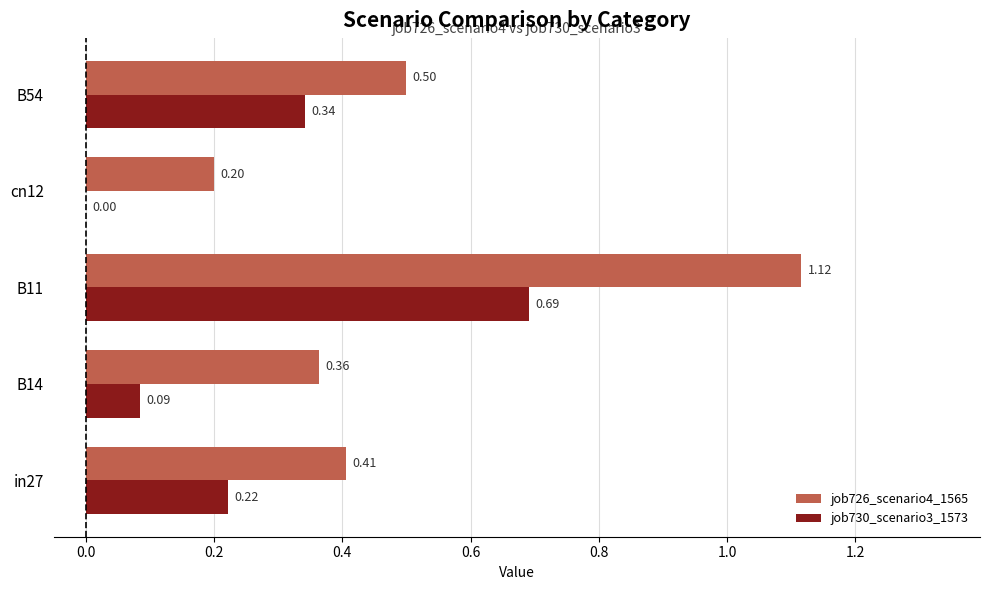

At which category is the sum across all series the highest?

B11